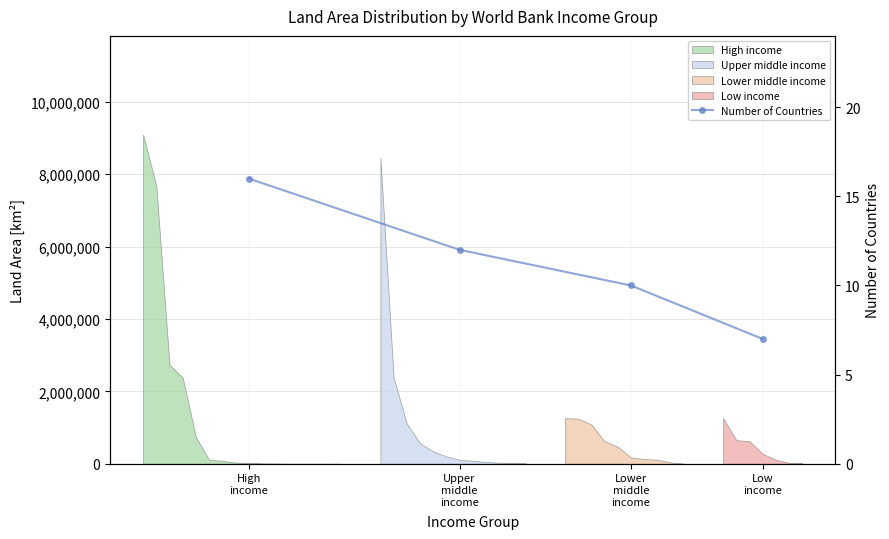

What is the label of the 4th point from the right?

High
income